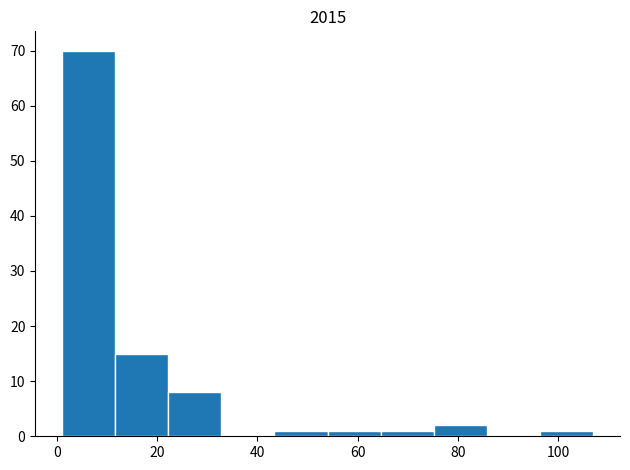

Reading left to right, list every bar in this chart as the range it spans on the x-axis followed by its height. Neither the bar edges nor the heights are printed on the chart, so give them approximately, as read against the axes.

1.0 to 11.6: 70
11.6 to 22.2: 15
22.2 to 32.8: 8
32.8 to 43.4: 0
43.4 to 54.0: 1
54.0 to 64.6: 1
64.6 to 75.2: 1
75.2 to 85.8: 2
85.8 to 96.4: 0
96.4 to 107.0: 1